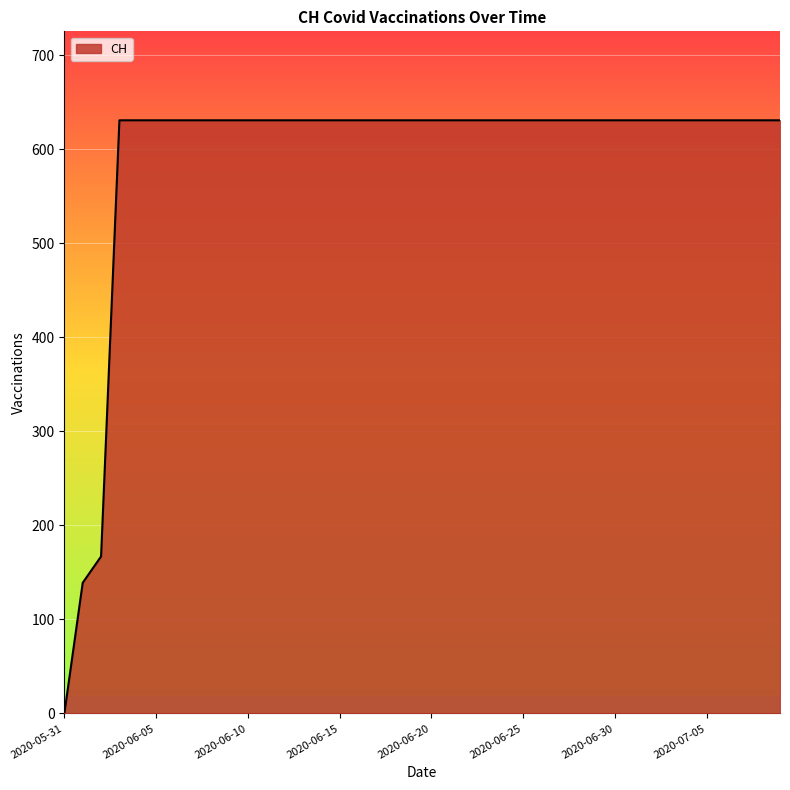

What is the greatest value displayed?

631